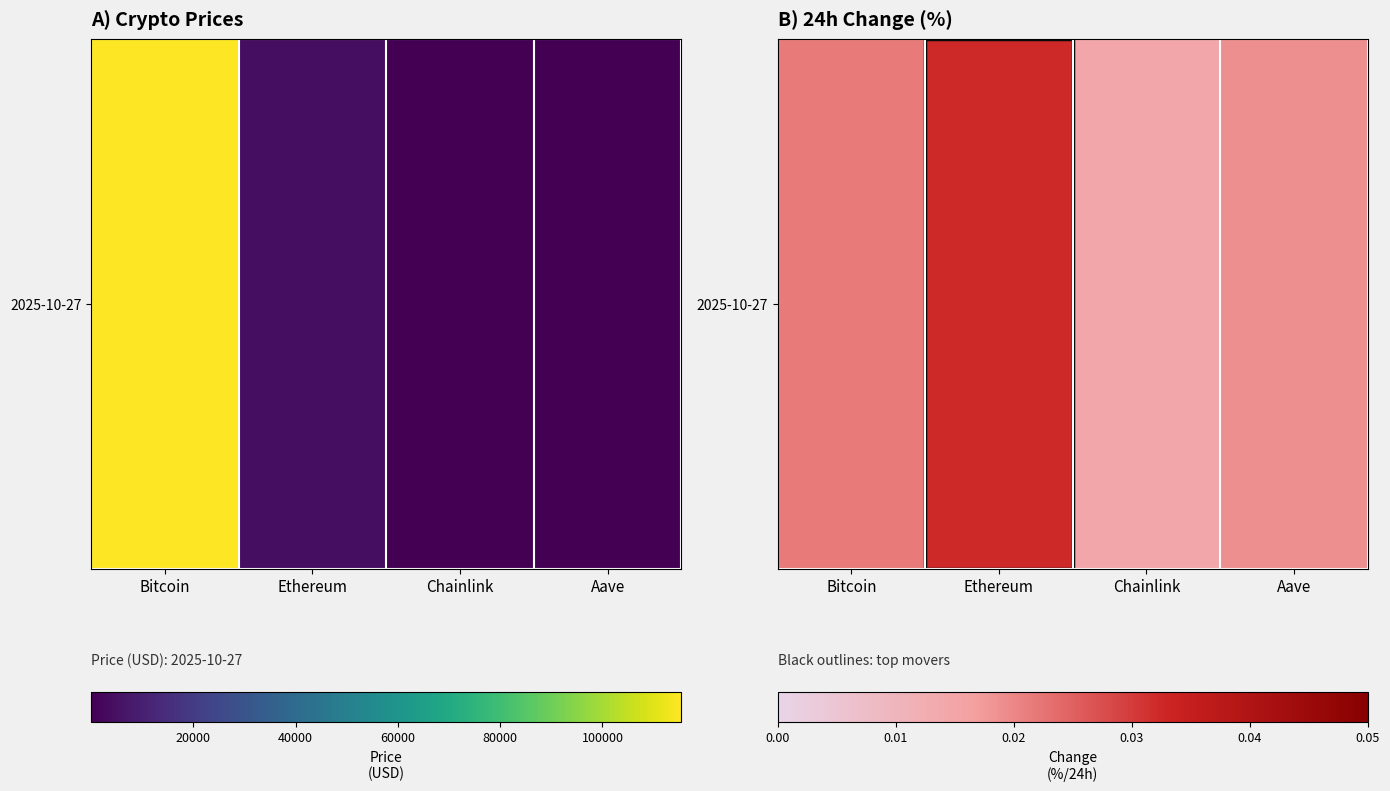

How many values are between 0 and 1?

4